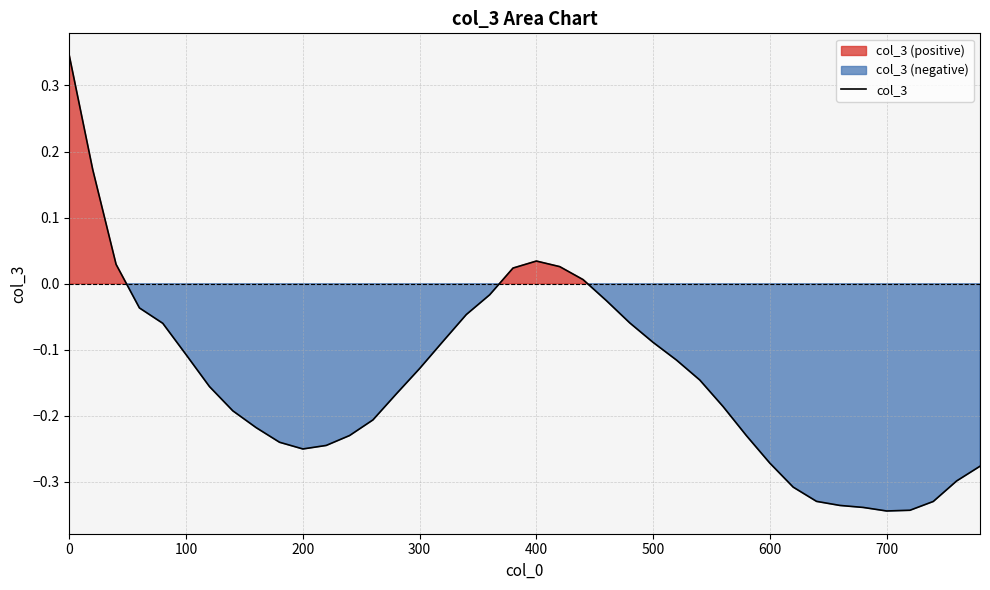

What is the sum of all values?

-5.8